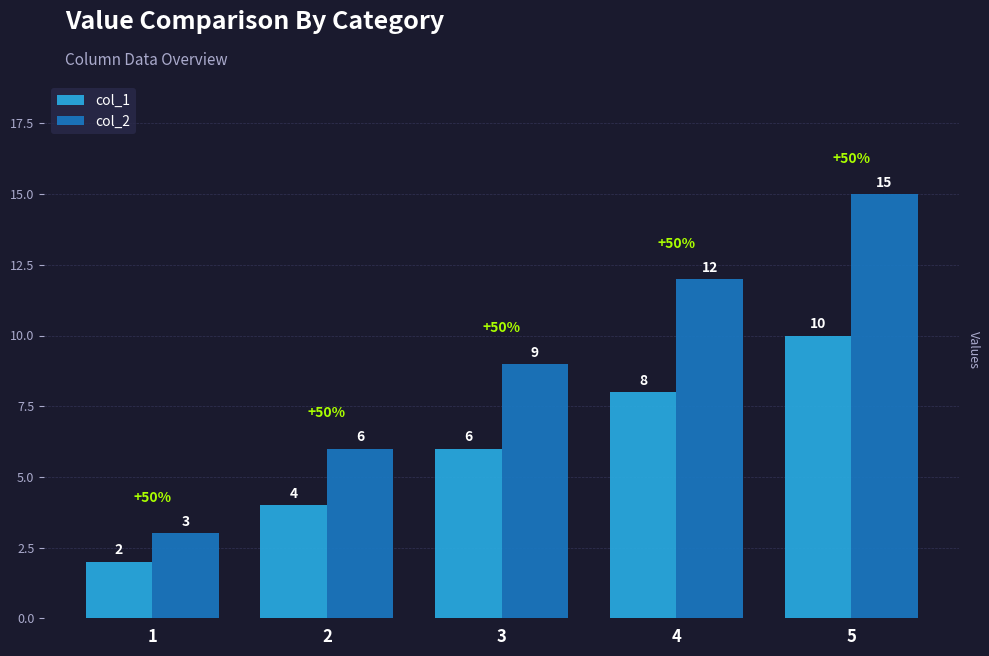

What is the sum of all col_2 values?

45